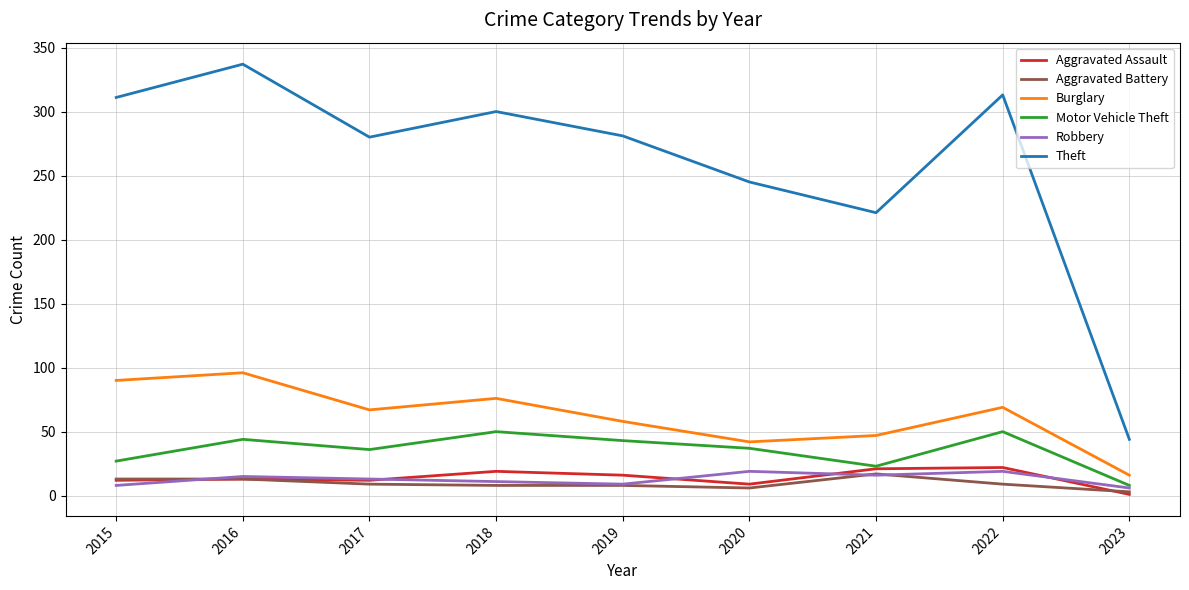

Is the value of Aggravated Assault at 2017 greater than the value of Theft at 2018?

No